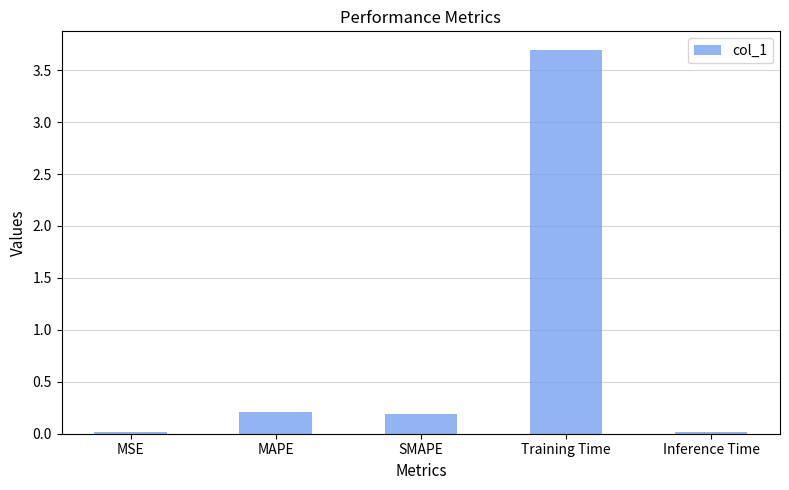

What is the greatest value displayed?

3.7